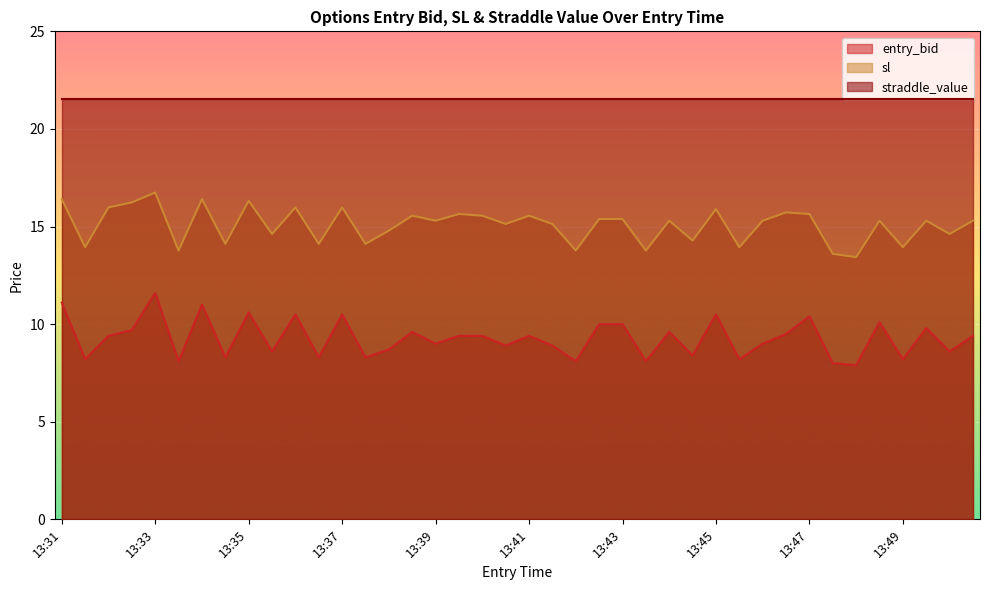

How many data points in sl are above 15?

25